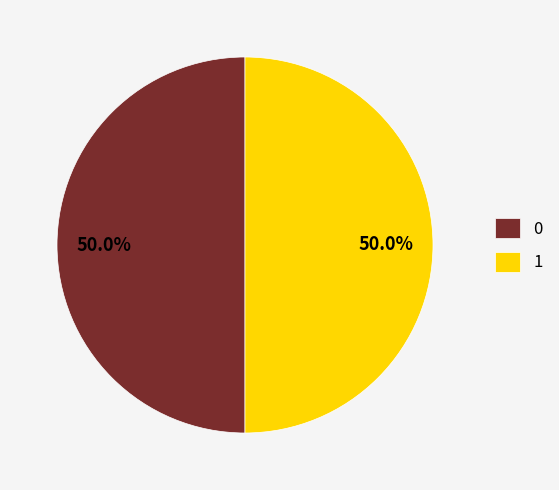

To the nearest percent, what percentage of the pie is 1?

50%